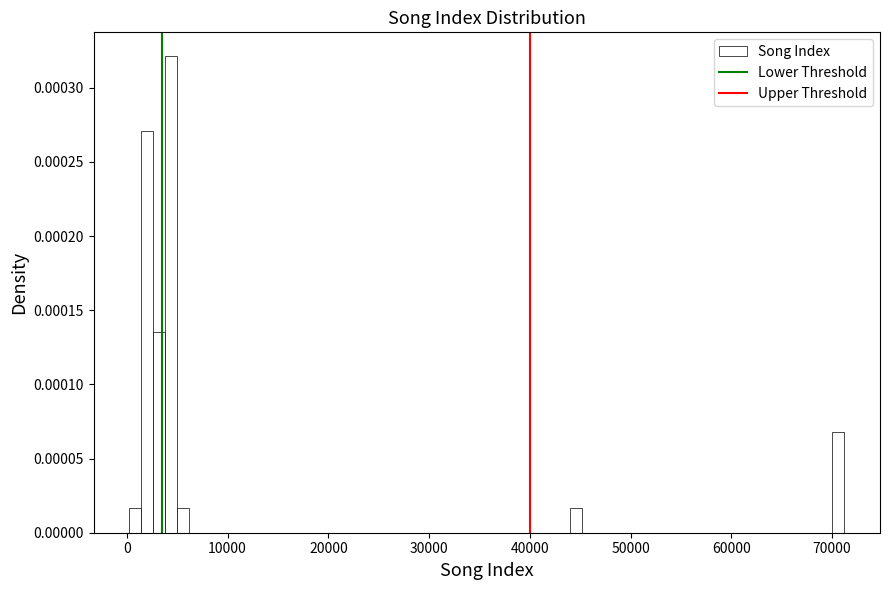

Read against the x-axis, roughly where is the centre of the tallest bar?

4000